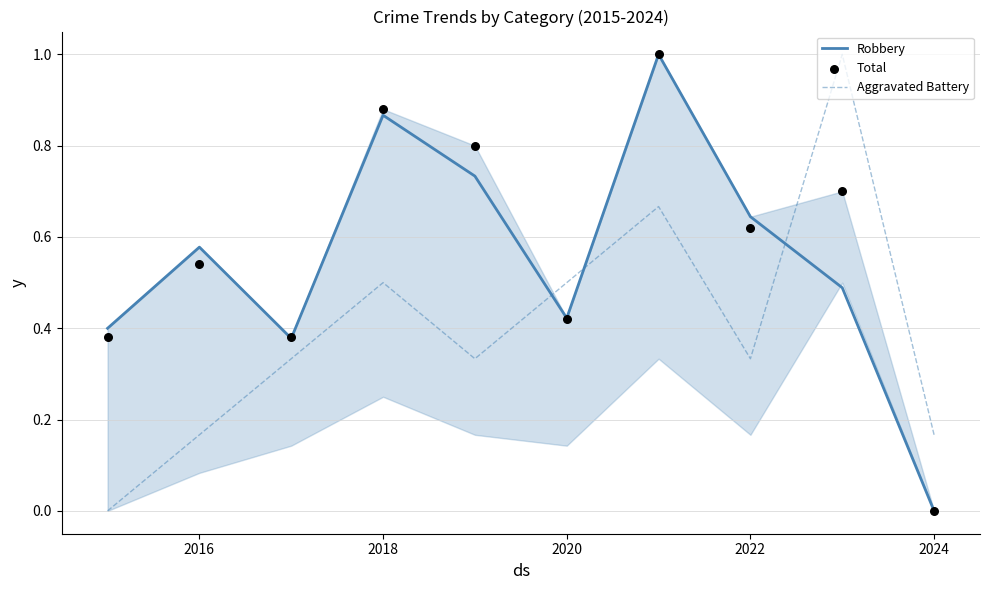

How many times do Robbery and Aggravated Battery cross each other?

3